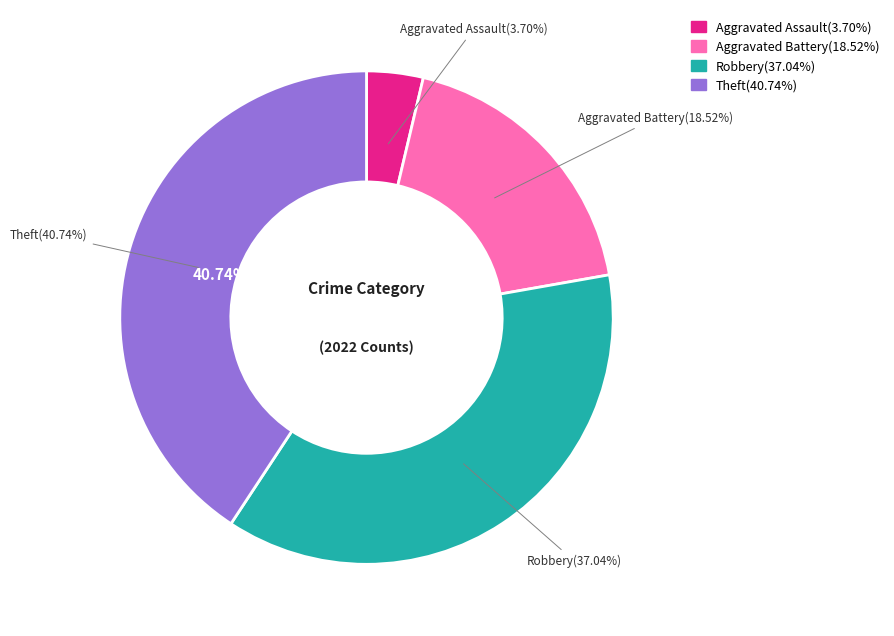

Is there any slice that represents more than half of the pie?

No